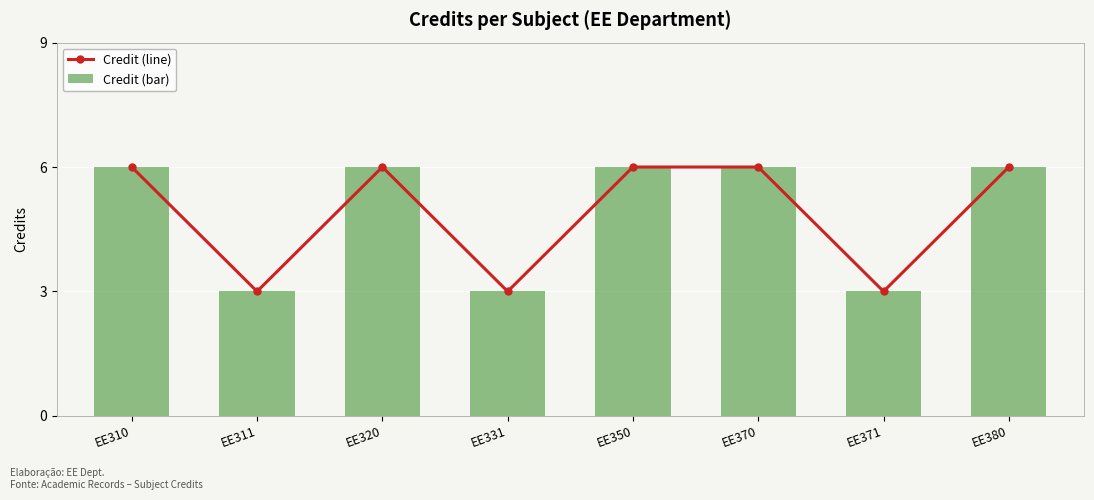

How many data points does each series have?

8